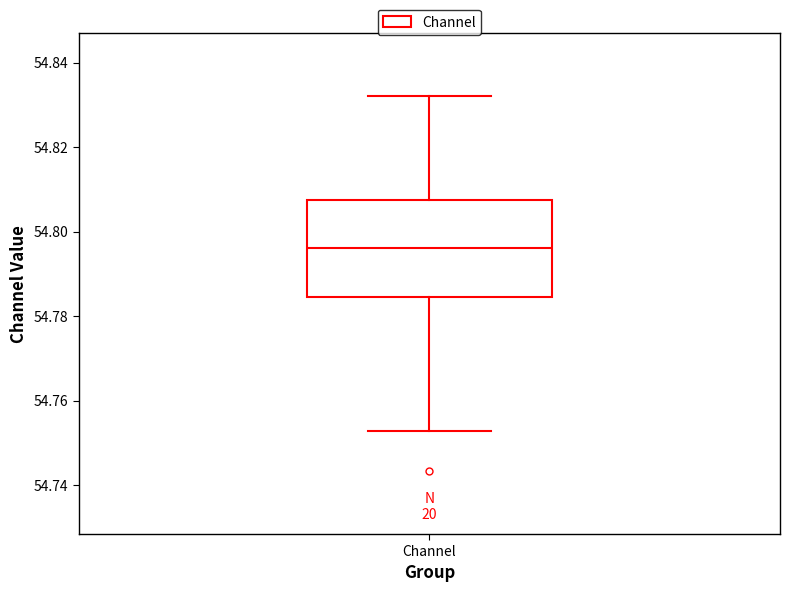

Where does the lower whisker of the box for Channel end on the y-axis? The values are not printed on the chart, so give them approximately, as read against the axis.

54.752